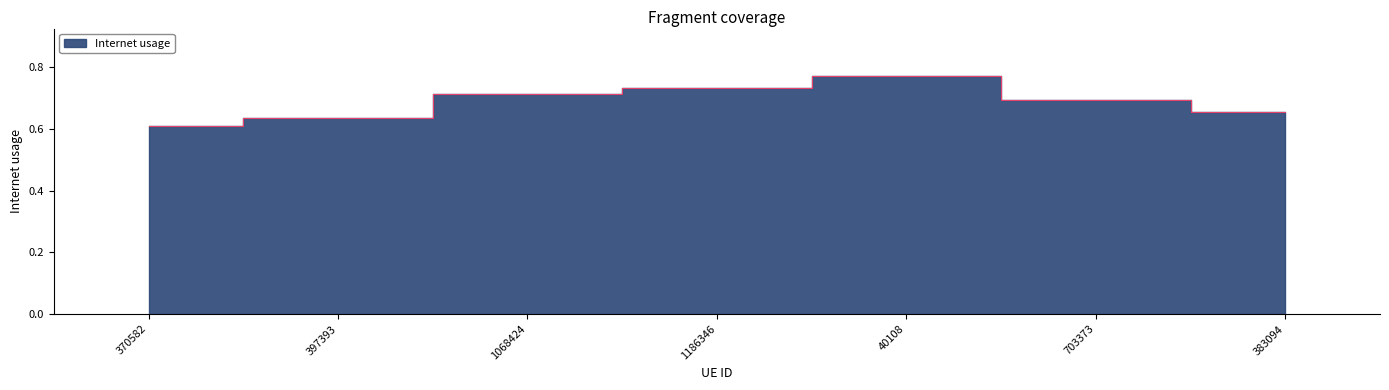

Where is the first local maximum?

40108